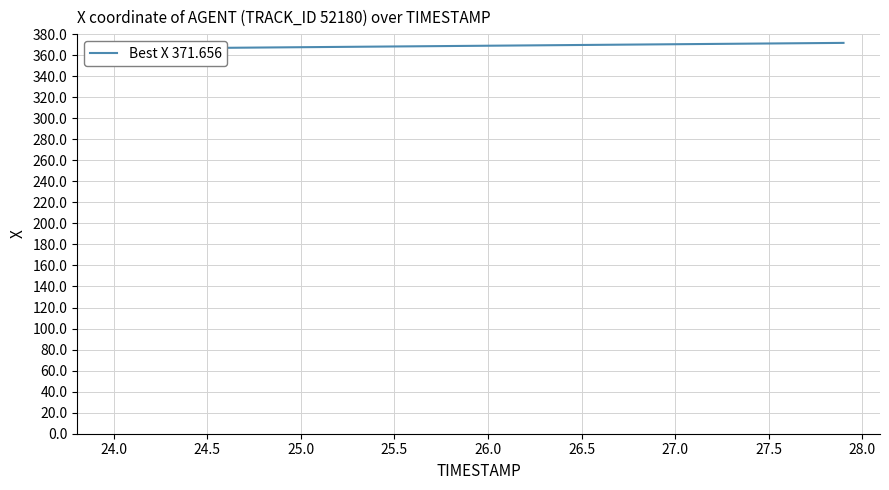

Reading left to right, extract all data points from this chart.

366.1	366.3	366.4	366.5	366.7	366.8	367.0	367.1	367.3	367.4	367.5	367.7	367.8	368.0	368.1	368.3	368.4	368.5	368.7	368.8	369.0	369.1	369.2	369.4	369.5	369.7	369.8	370.0	370.1	370.2	370.4	370.5	370.7	370.8	370.9	371.1	371.2	371.4	371.5	371.7